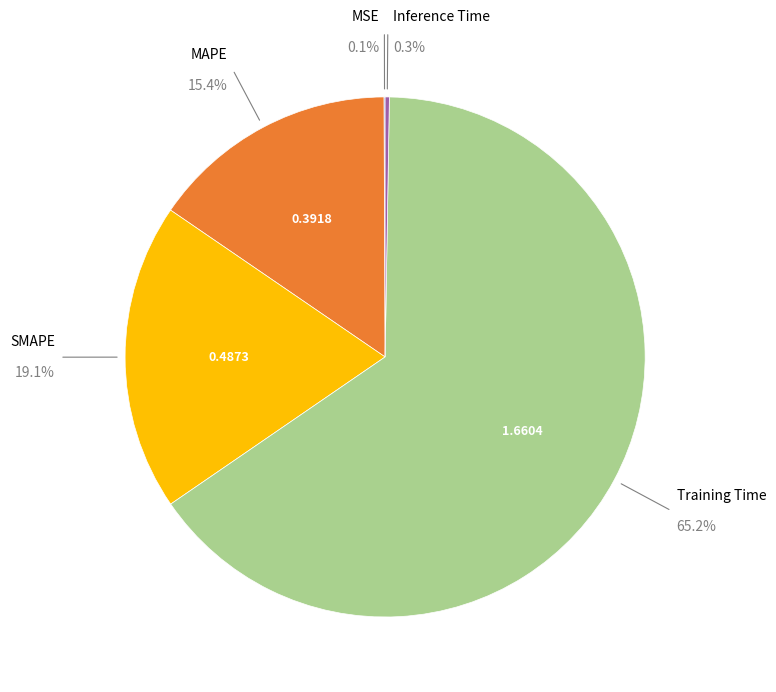

To the nearest percent, what is the average slice percentage?

20%